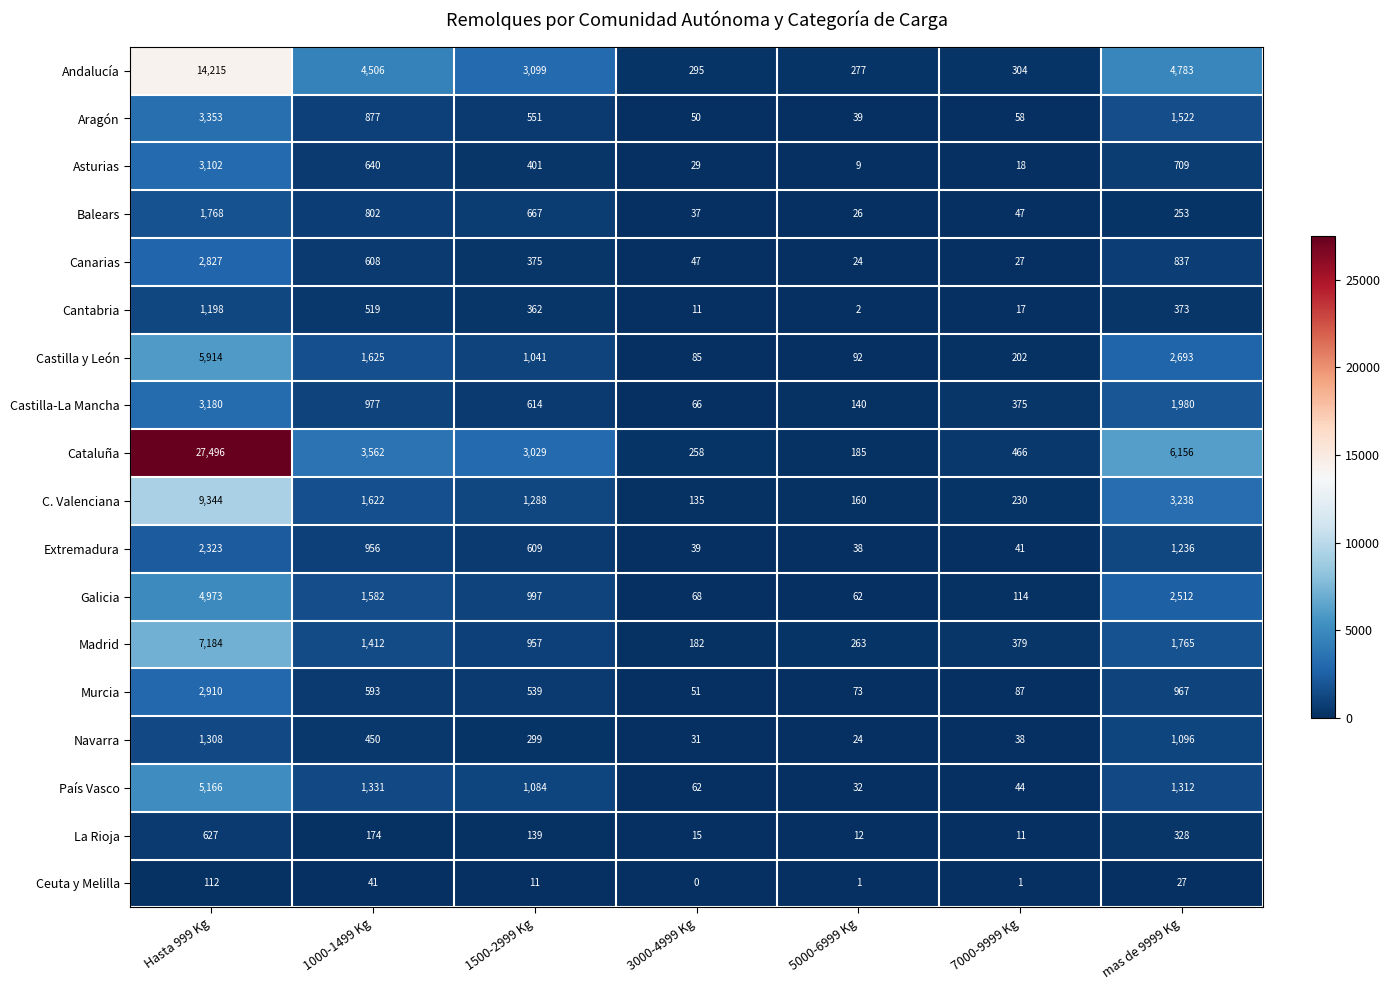

What is the maximum value shown in the chart?

27496